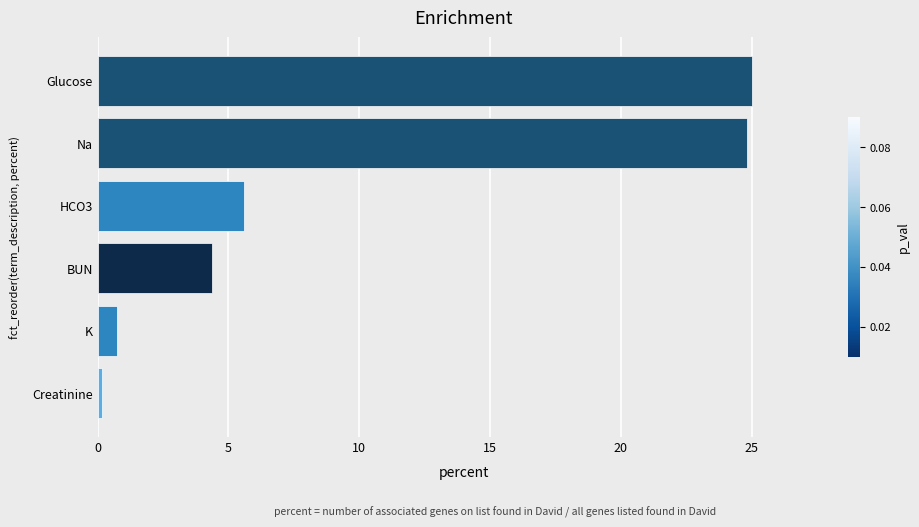

Does the chart contain stacked bars?

No